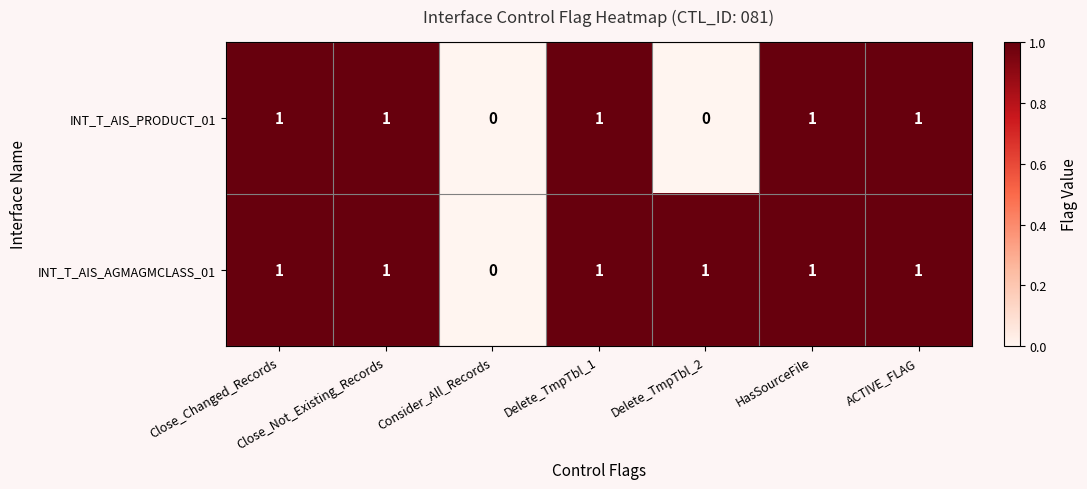

How many INT_T_AIS_PRODUCT_01 values are between 0 and 1?

7